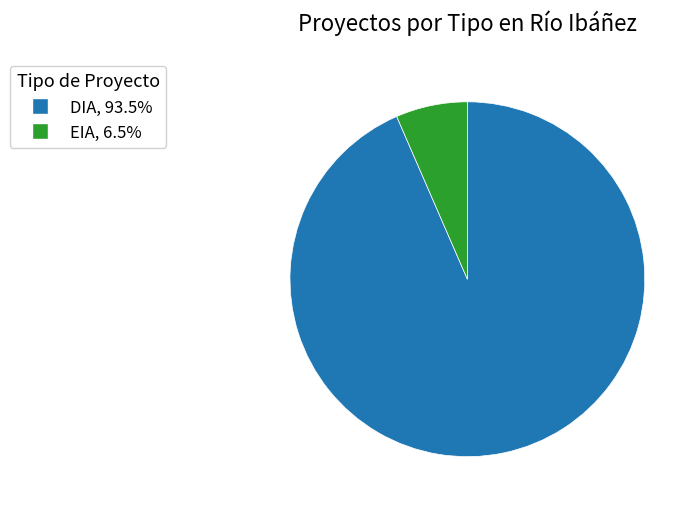

Which category has the biggest portion of the pie?

DIA